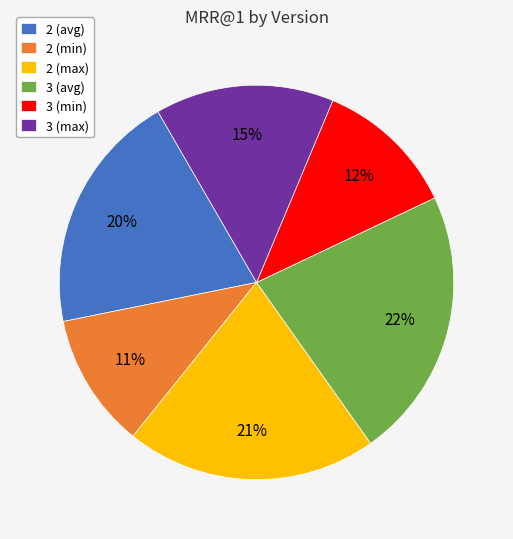

Is it true that 3 (min) is 12% of the pie?

True